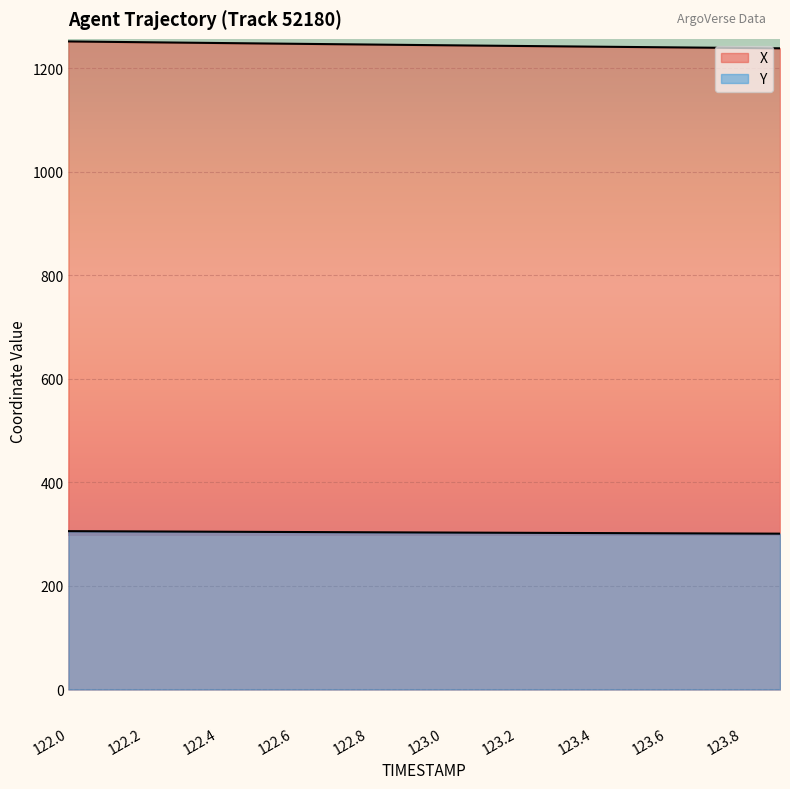

Where is X nearest to the value 1245?

123.0